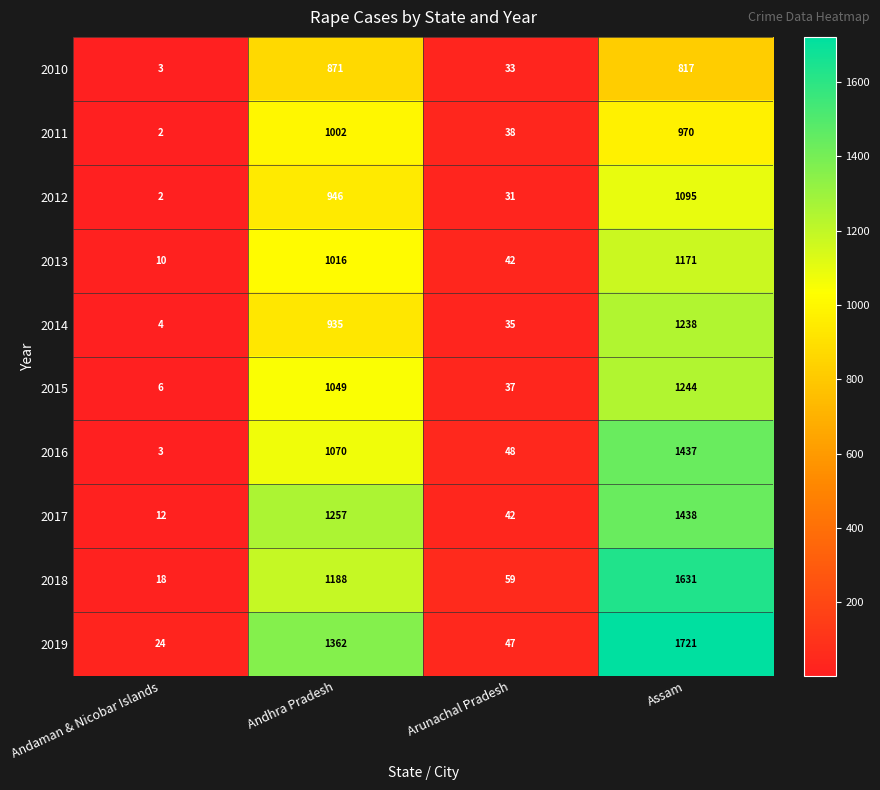

Count the number of categories in the chart.

4